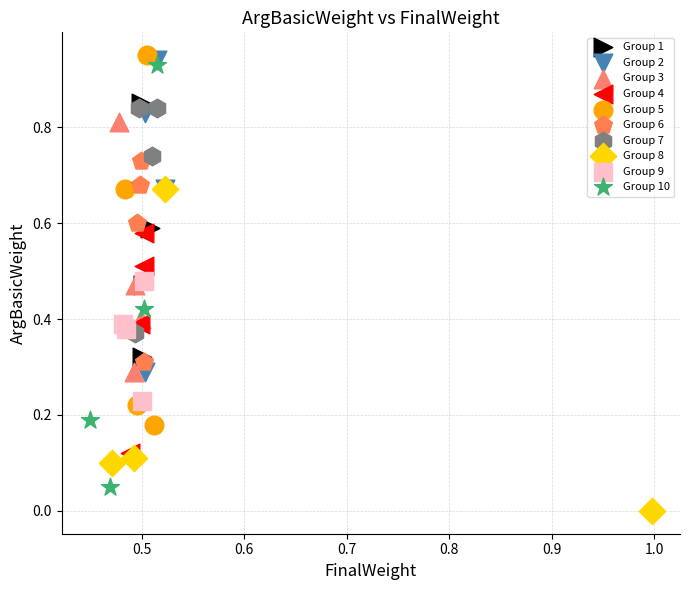

Which series reaches the minimum Y coordinate?

Group 8